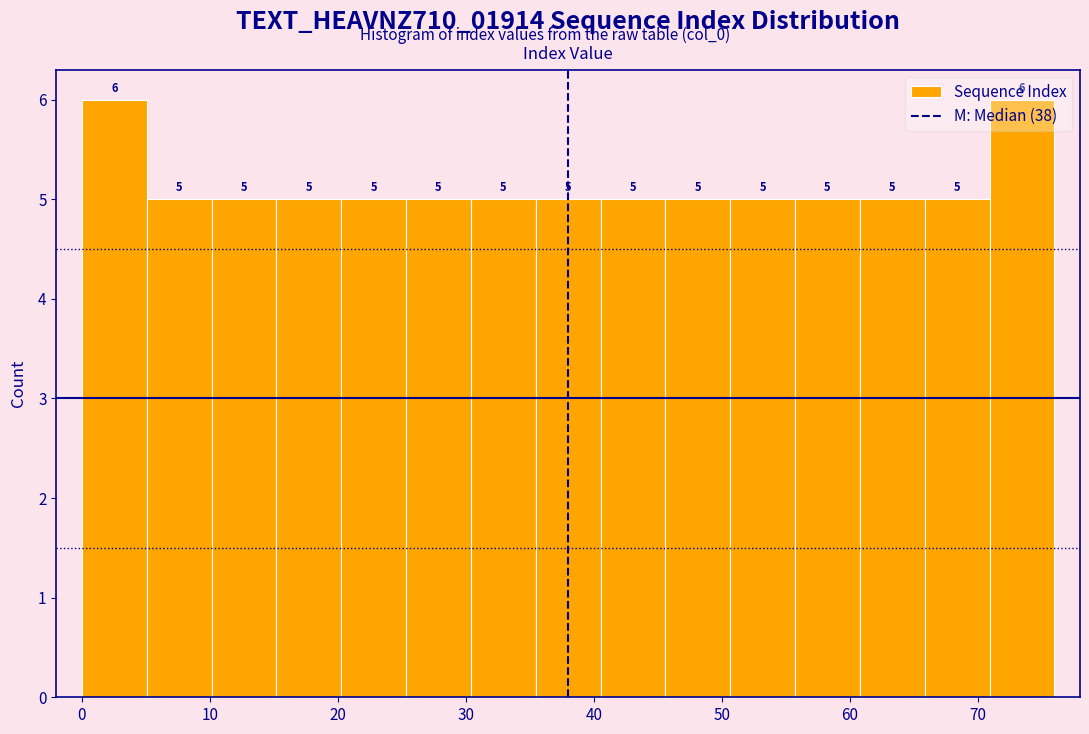

What is the height of the bar covering 51 to 56 on the x-axis? The bar edges are not printed on the chart, so give them approximately, as read against the axis.

5